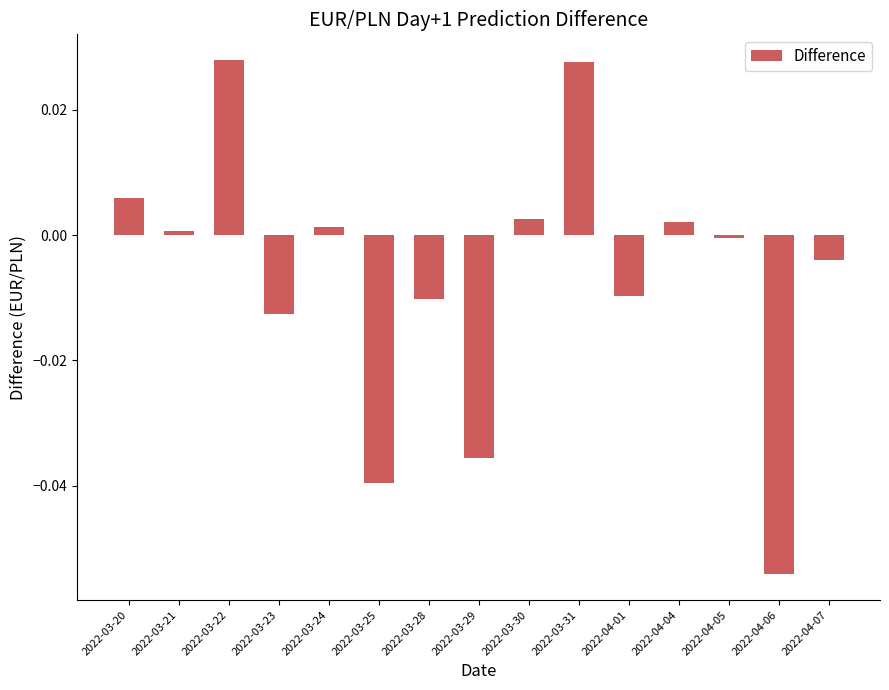

Count the number of categories in the chart.

15